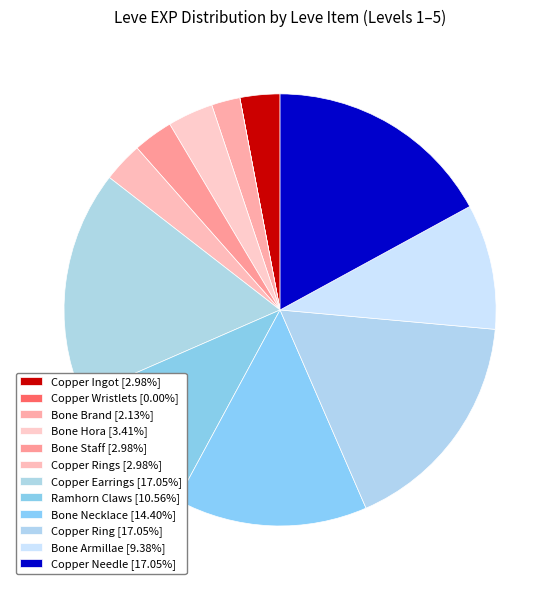

How many slices are in this pie chart?

12